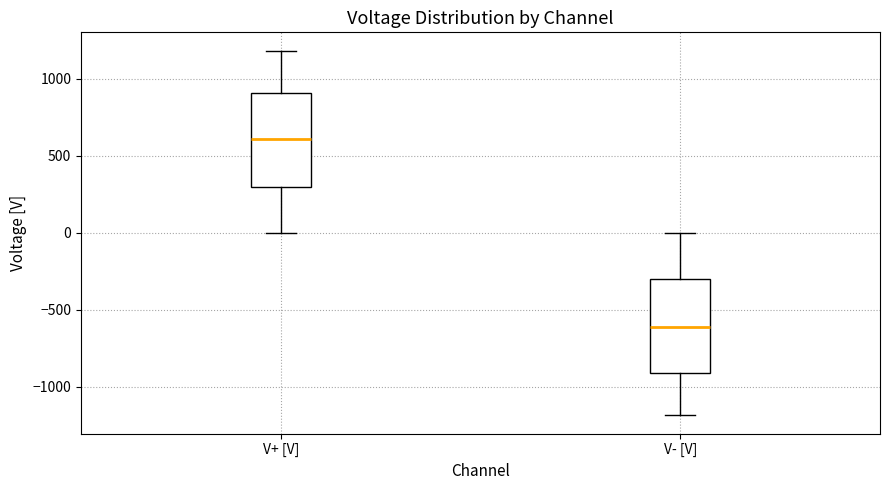

Reading left to right, transcribe this box plot: for each box, give where its median line is, the range the box spans, and where its two whiskers end, as read against the y-axis. The values are not printed on the chart, so give them approximately, as read against the axis.

V+ [V]: median 600, box 300 to 900, whiskers 0 to 1200
V- [V]: median -600, box -900 to -300, whiskers -1200 to 0